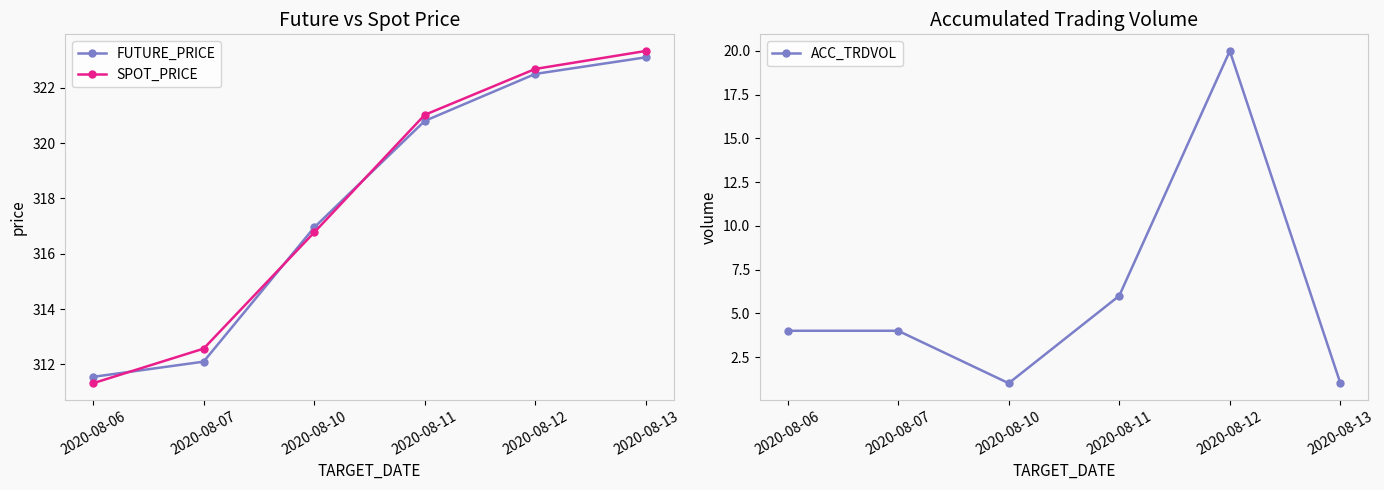

Rank the series at 2020-08-13 from lowest to highest value.

ACC_TRDVOL, FUTURE_PRICE, SPOT_PRICE